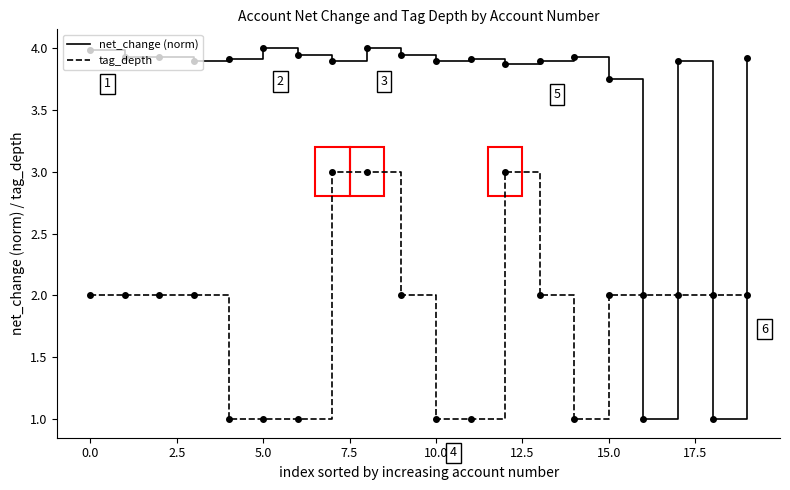

What is the lowest value of the tag_depth series?

1.0